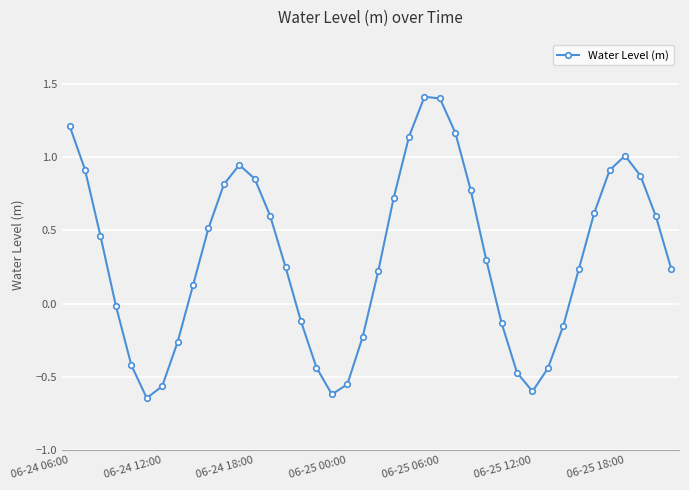

What is the value of the 39th point from the left?

0.6